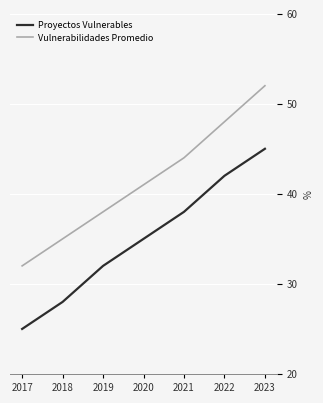

How many values in the Proyectos Vulnerables series are below 35?

3